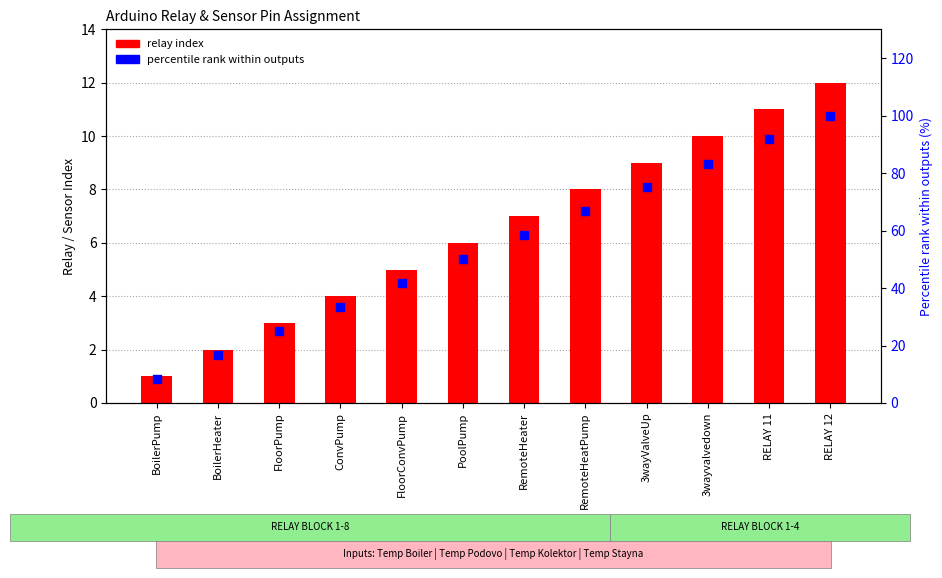

Which series has the widest spread of Y values?

percentile rank within outputs